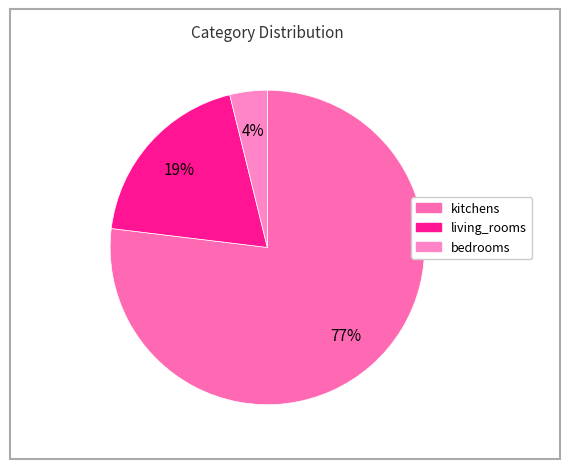

Does any single category account for the majority?

Yes